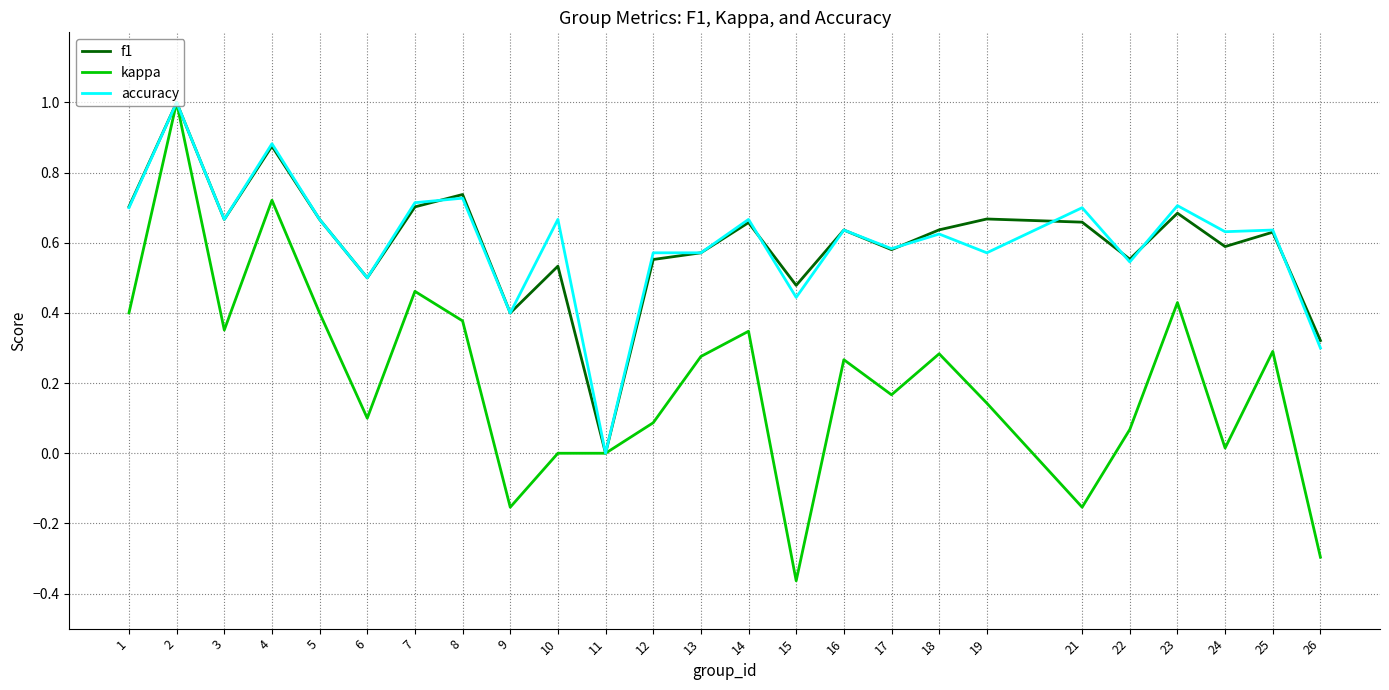

Is it true that f1 equals 0.7 at 8?

True